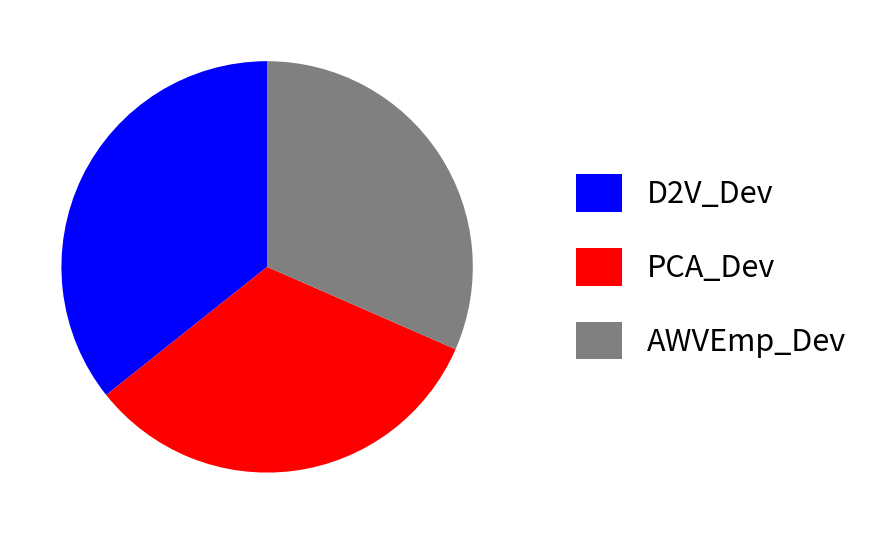

What is the largest slice in the pie chart?

D2V_Dev